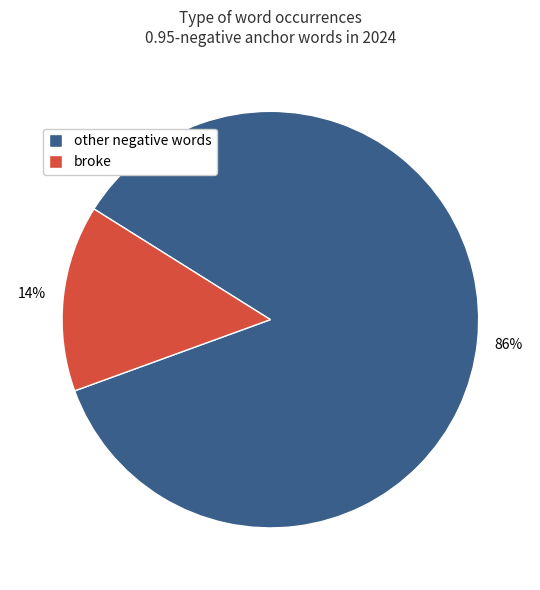

How many segments does this pie chart have?

2